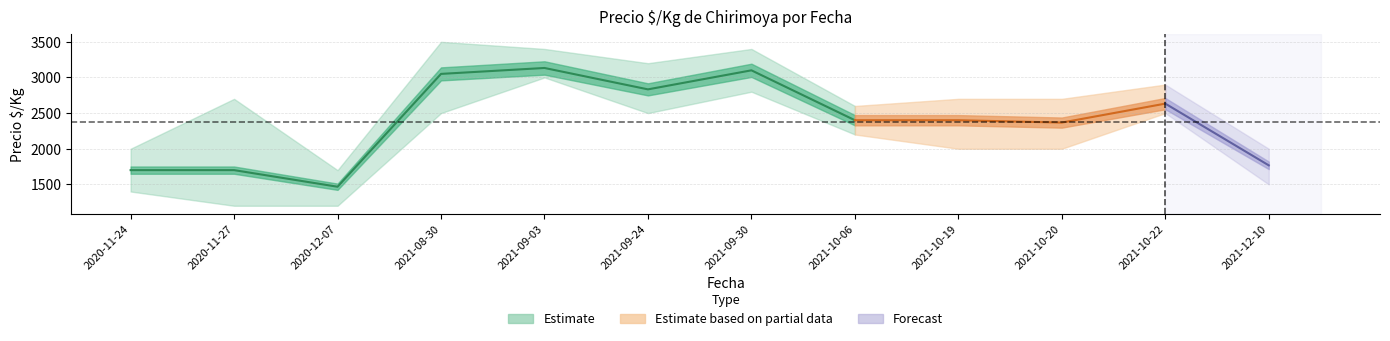

Reading right to left, what are all the values shown in this chart?

Precio minimo: 2021-12-10=1500	2021-10-22=2500	2021-10-20=2000	2021-10-19=2000	2021-10-06=2200	2021-09-30=2800	2021-09-24=2500	2021-09-03=3000	2021-08-30=2500	2020-12-07=1200	2020-11-27=1200	2020-11-24=1400
Precio promedio ponderado: 2021-12-10=1767	2021-10-22=2633	2021-10-20=2367	2021-10-19=2400	2021-10-06=2400	2021-09-30=3100	2021-09-24=2833	2021-09-03=3133	2021-08-30=3050	2020-12-07=1467	2020-11-27=1700	2020-11-24=1700
Precio maximo: 2021-12-10=2000	2021-10-22=2900	2021-10-20=2700	2021-10-19=2700	2021-10-06=2600	2021-09-30=3400	2021-09-24=3200	2021-09-03=3400	2021-08-30=3500	2020-12-07=1700	2020-11-27=2700	2020-11-24=2000